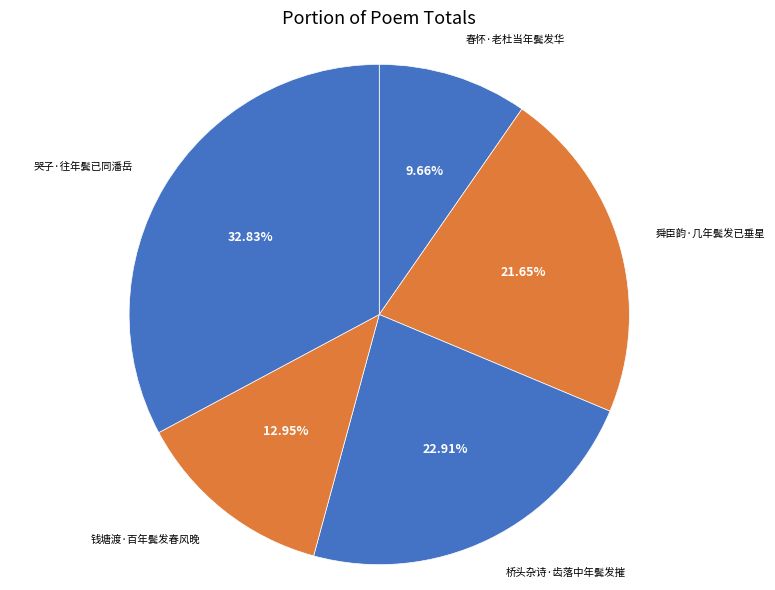

Rank the categories by value from highest to lowest.

哭子·往年鬓已同潘岳, 桥头杂诗·齿落中年鬓发摧, 舜臣韵·几年鬓发已垂星, 钱塘渡·百年鬓发春风晚, 春怀·老杜当年鬓发华